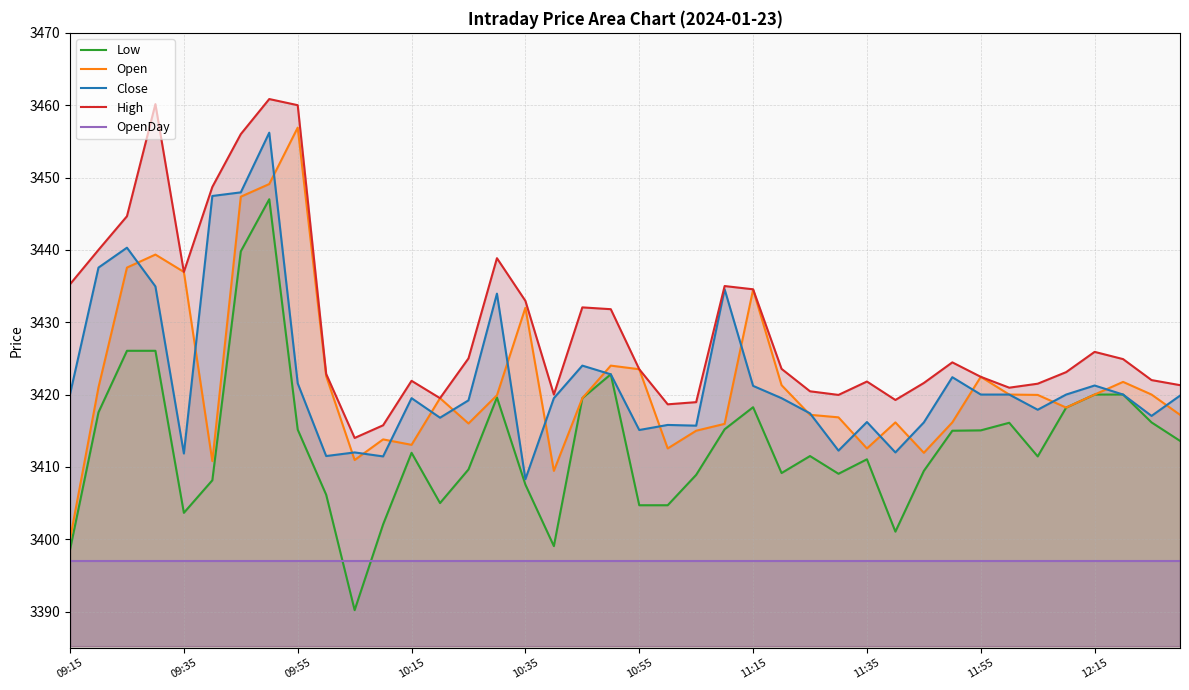

What is the difference between the maximum and second lowest values in the High series?

45.1